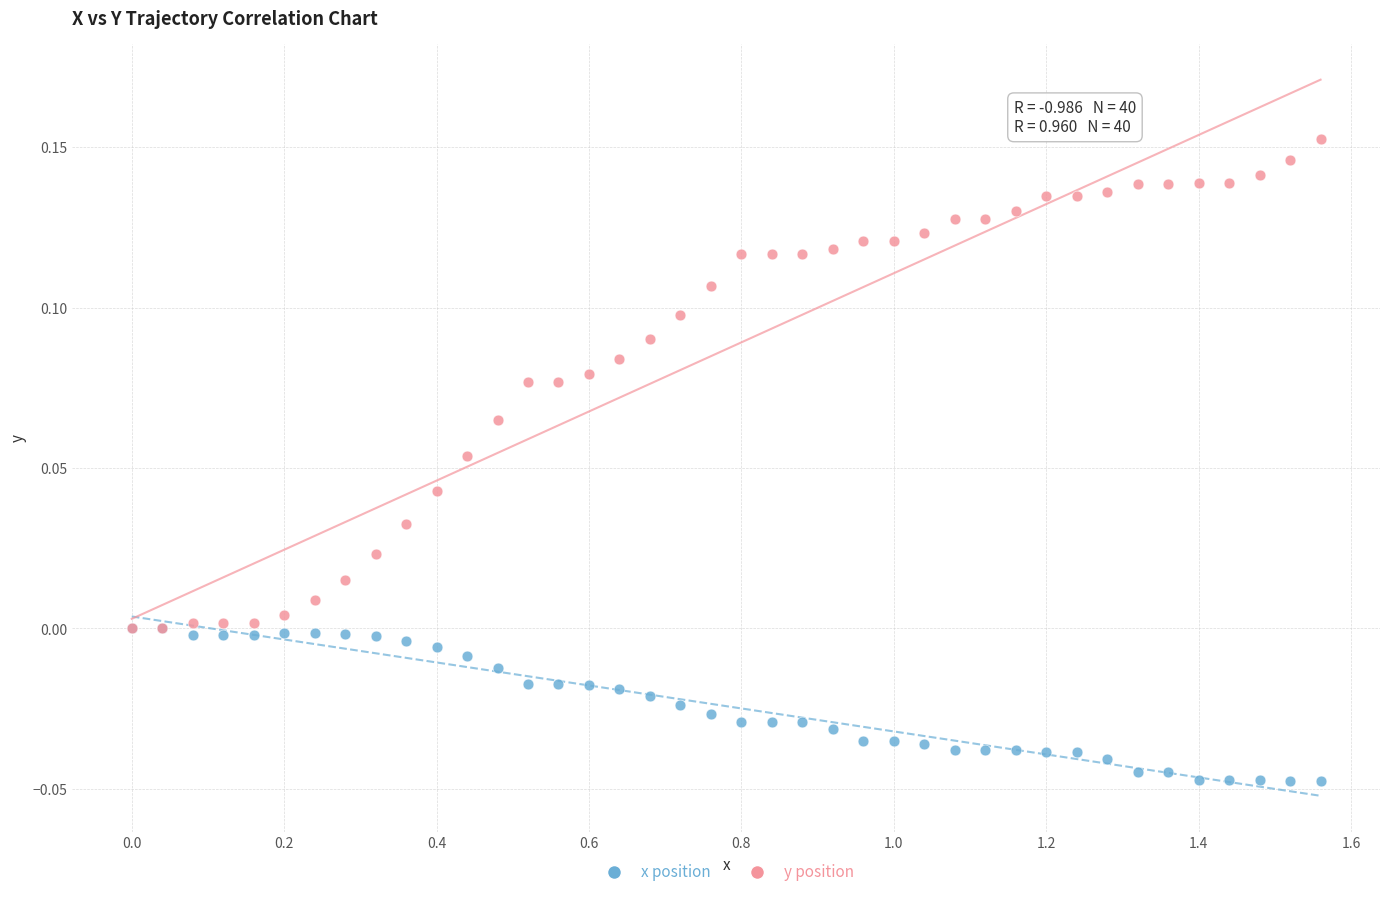

What are all the series names shown in the legend?

x position, y position